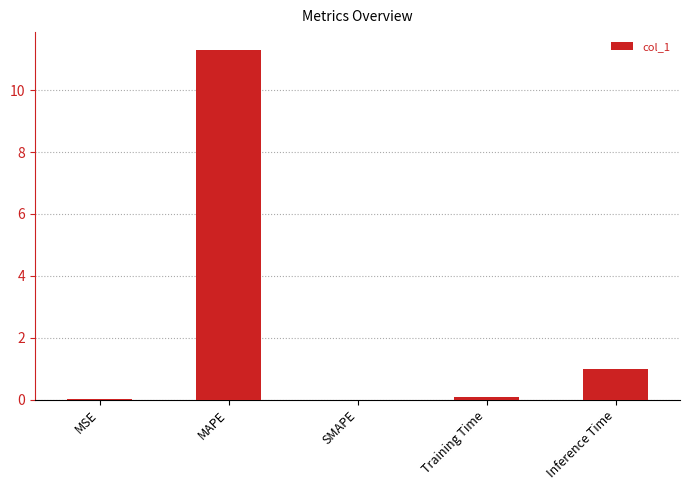

What is the sum of the values at SMAPE and MAPE?

11.3